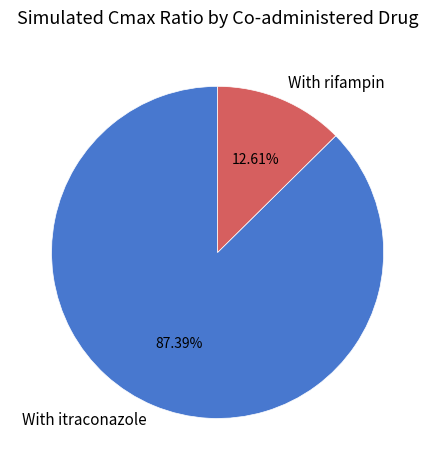

Rank the categories by value from highest to lowest.

With itraconazole, With rifampin